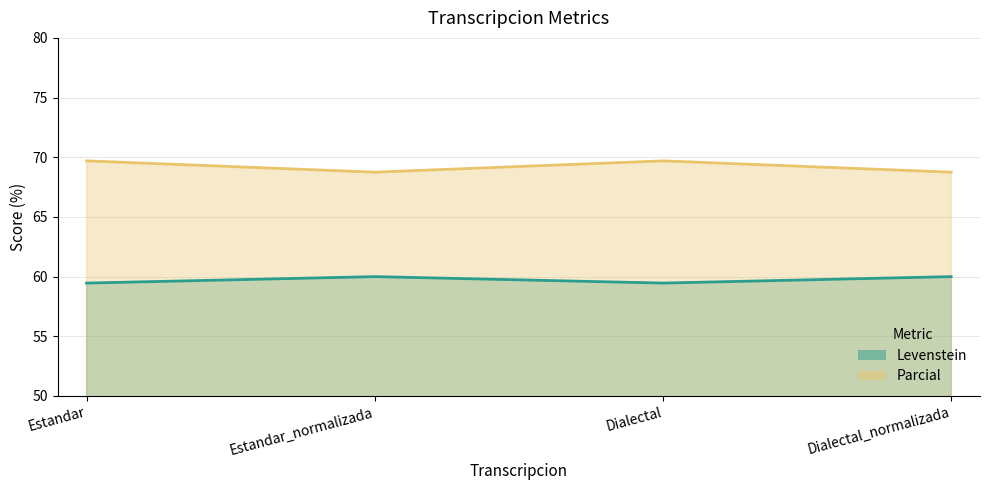

What is the highest value of the Parcial series?

69.7